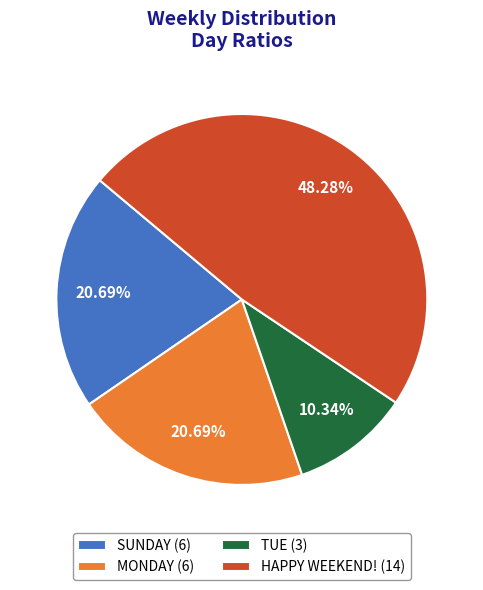

Approximately how many times larger is the value at TUE compared to HAPPY WEEKEND!?

0.2